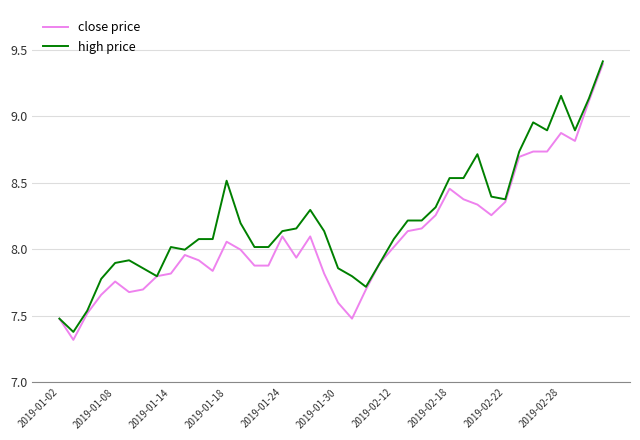

Count the number of categories in the chart.

40